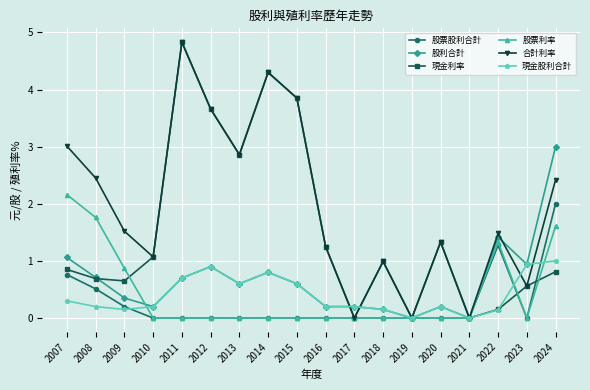

At which category does 股利合計 reach its first local valley?

2010